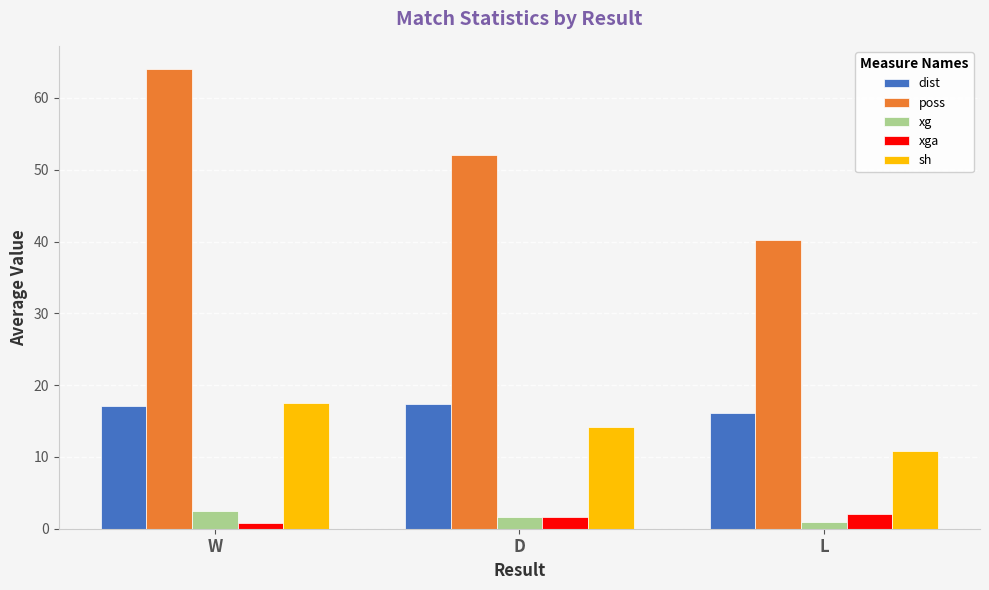

What is the smallest value displayed?

0.8